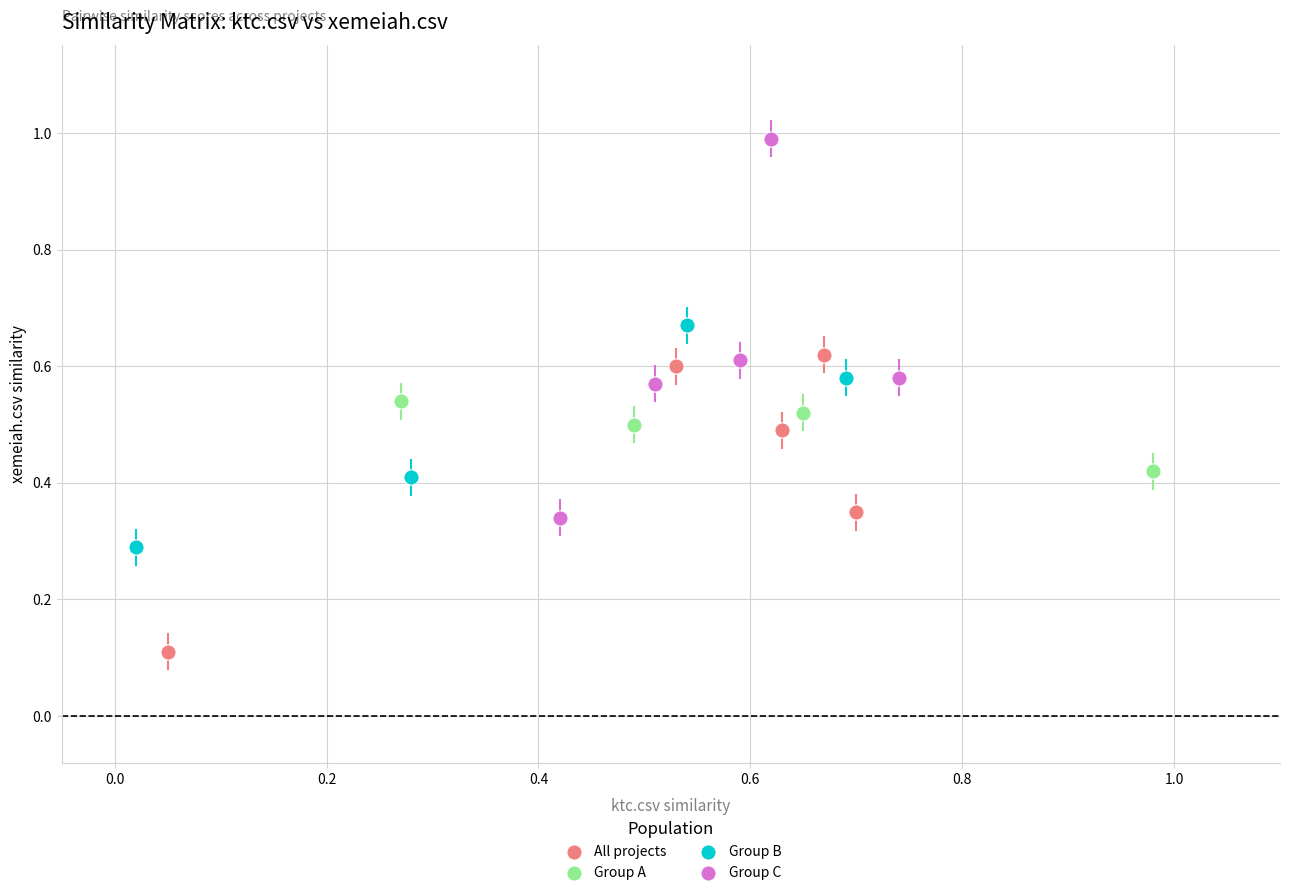

Which series contains the highest Y value?

Group C